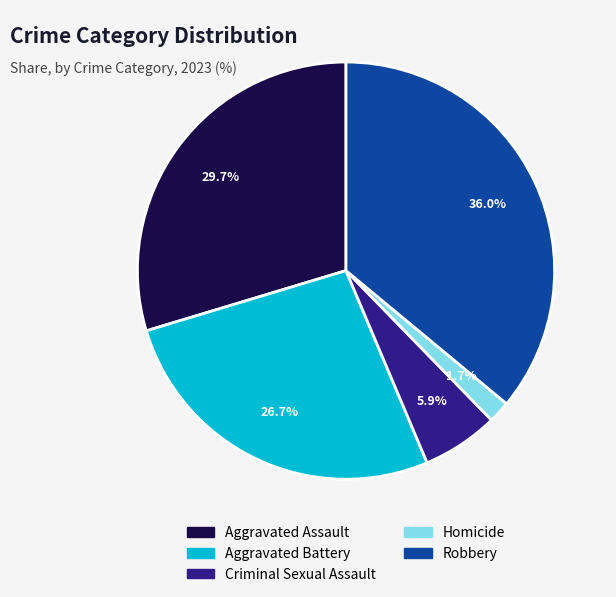

Which category has the smallest portion of the pie?

Homicide